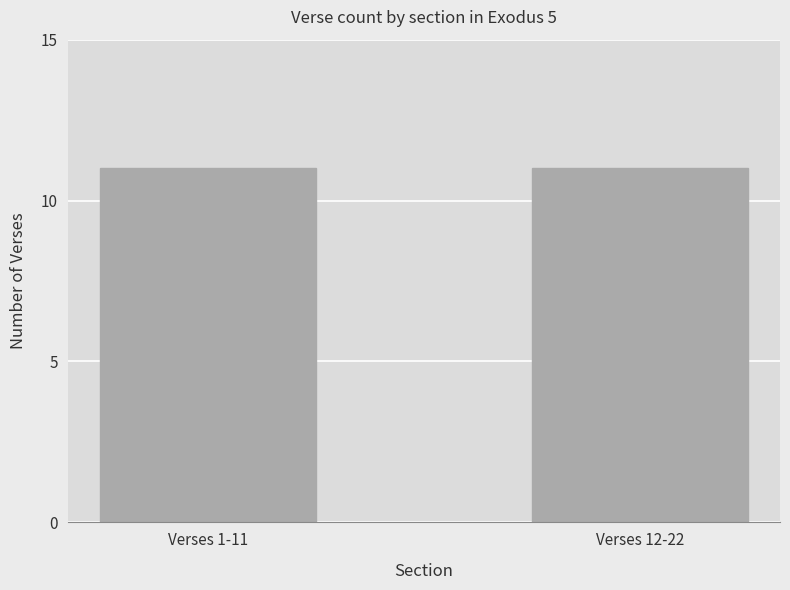

What is the change in value from 3 to 14?

+11